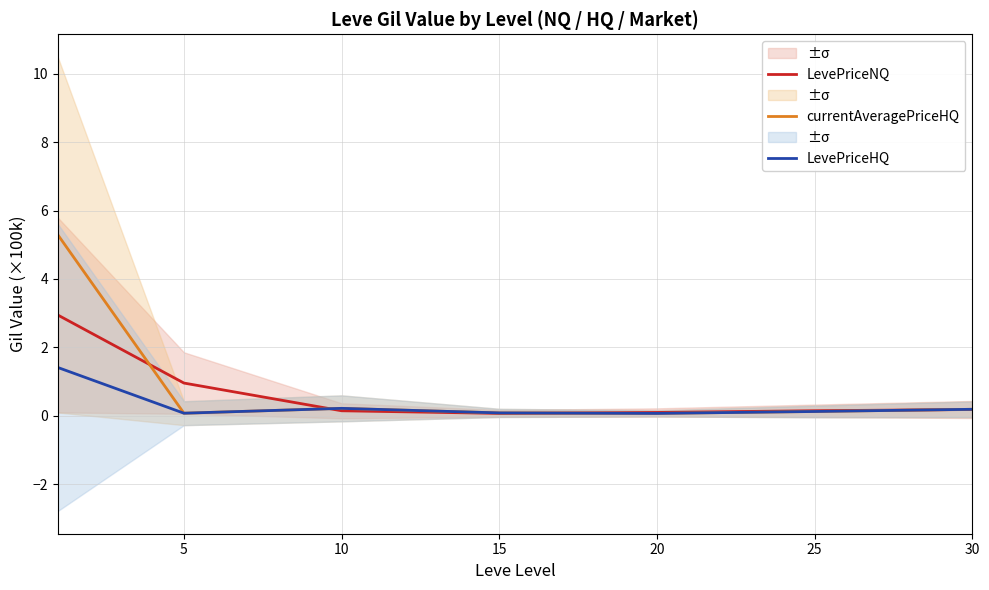

What is the value of the LevePriceNQ point at the 7th from the left?

0.2